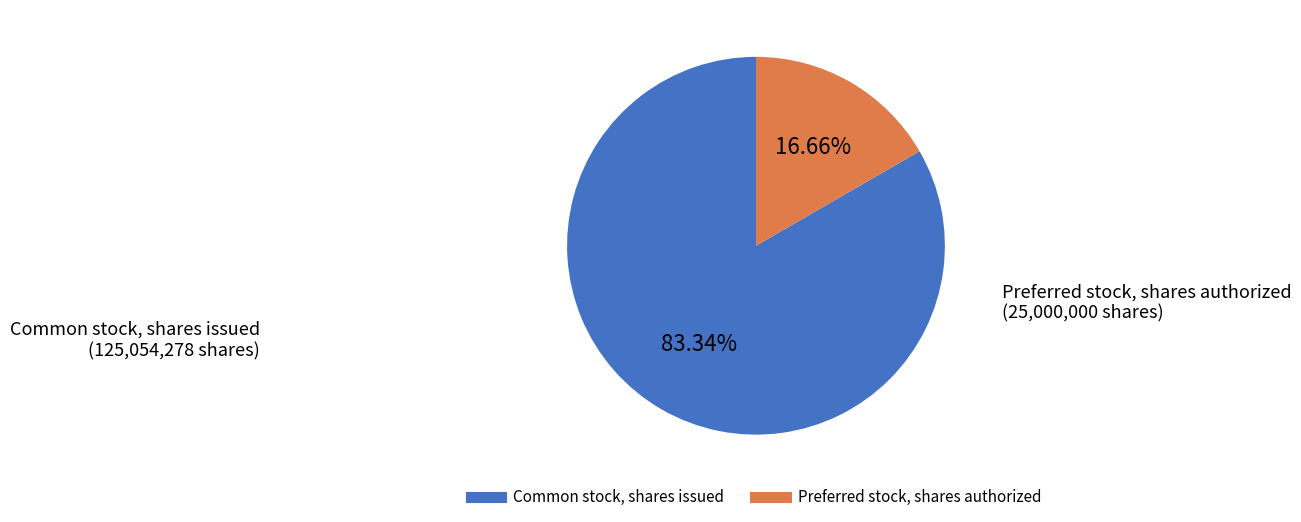

What is the majority slice?

Common stock, shares issued